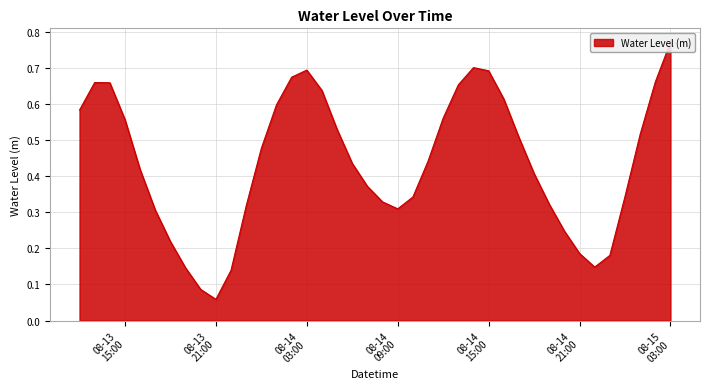

What is the maximum value shown in the chart?

0.8